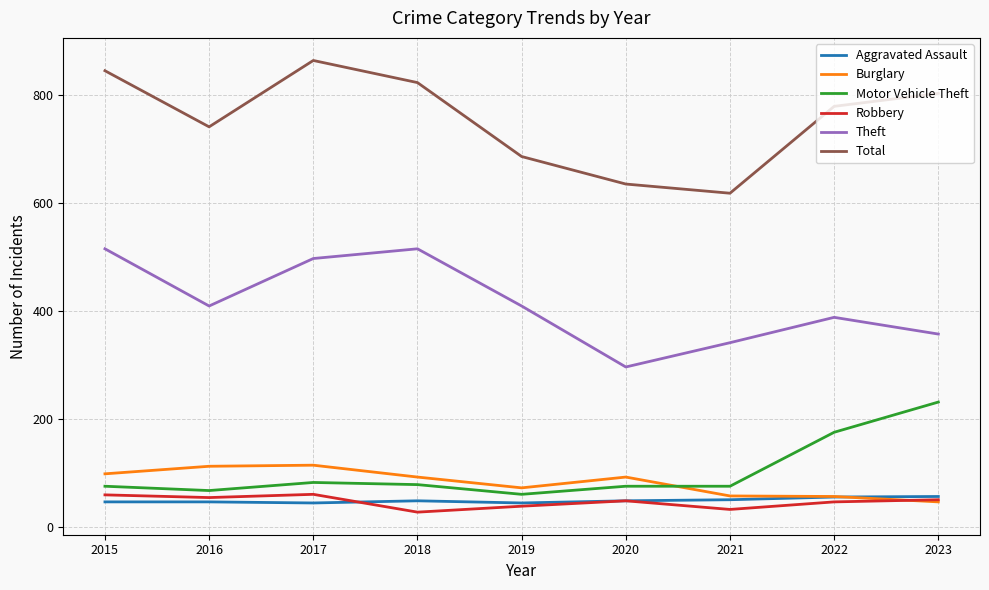

At which label does Total reach its peak?

2017